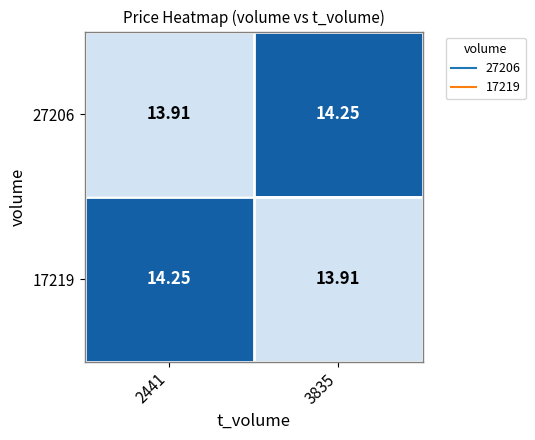

At how many categories does at least one series exceed 14?

2